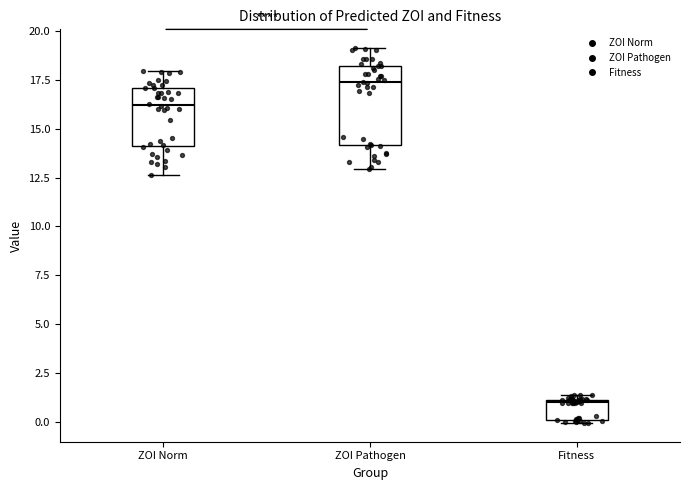

Comparing the boxes themselves (not the whiskers), which one is the tallest?

ZOI Pathogen